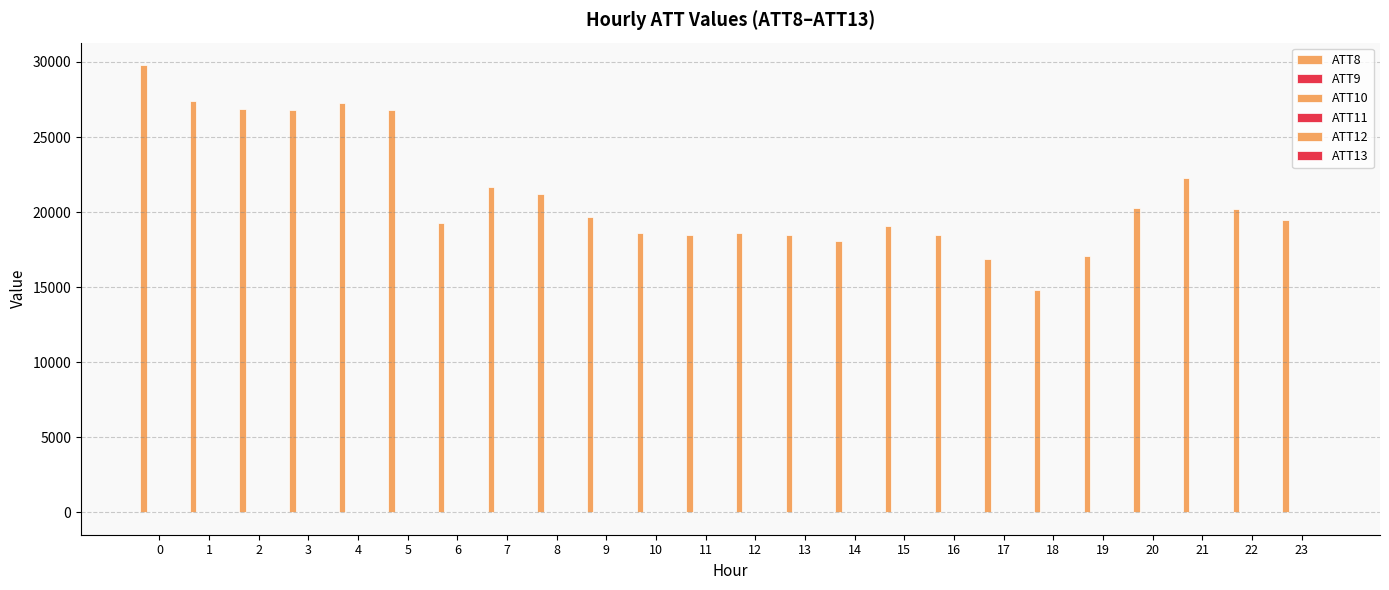

Which series changed the most between 0 and 1?

ATT8